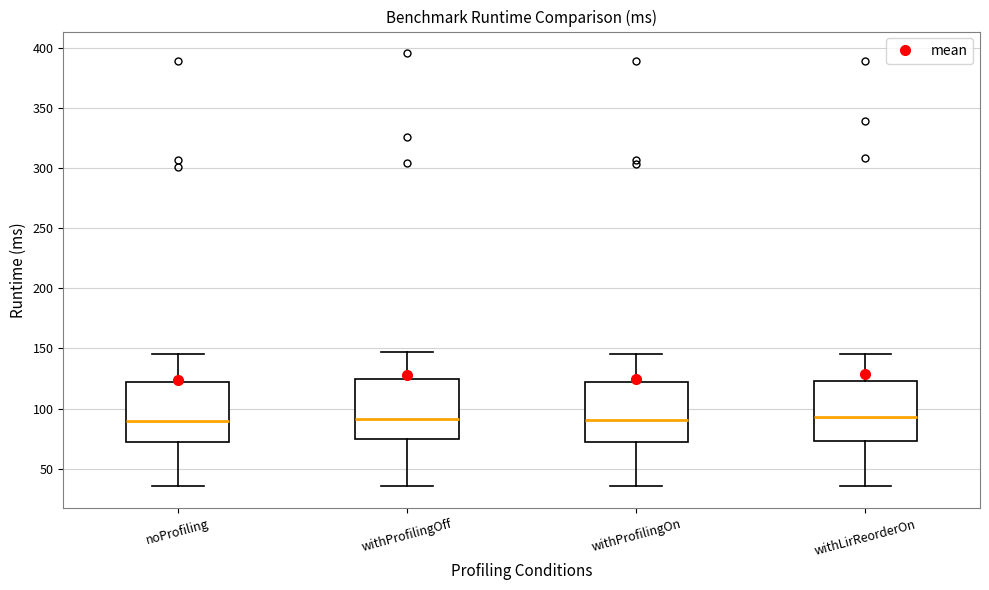

Reading left to right, read every box against the y-axis: the position of its median line, the range the box covers, and the ends of its whiskers. The values are not printed on the chart, so give them approximately, as read against the axis.

noProfiling: median 90, box 75 to 120, whiskers 35 to 145
withProfilingOff: median 90, box 75 to 125, whiskers 35 to 145
withProfilingOn: median 90, box 75 to 120, whiskers 35 to 145
withLirReorderOn: median 95, box 75 to 125, whiskers 35 to 145